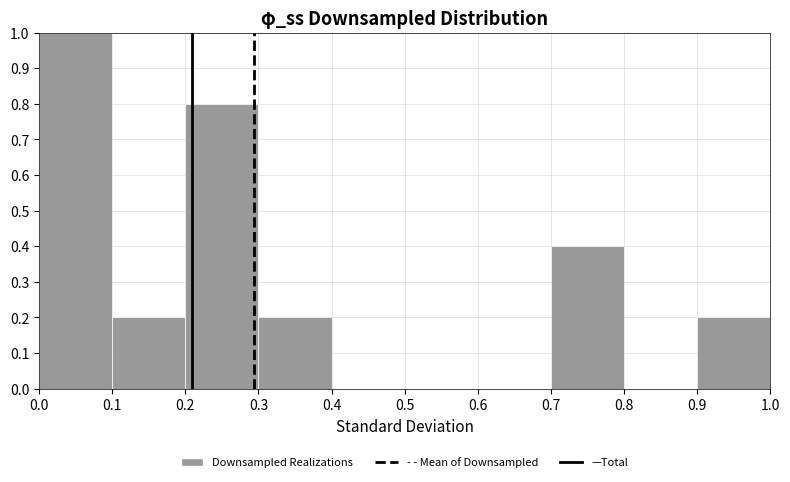

Reading left to right, list every bar in this chart as the range it spans on the x-axis followed by its height. The values are not printed on the chart, so give them approximately, as read against the axis.

0.0 to 0.1: 1.0
0.1 to 0.2: 0.2
0.2 to 0.3: 0.8
0.3 to 0.4: 0.2
0.4 to 0.5: 0
0.5 to 0.6: 0
0.6 to 0.7: 0
0.7 to 0.8: 0.4
0.8 to 0.9: 0
0.9 to 1.0: 0.2